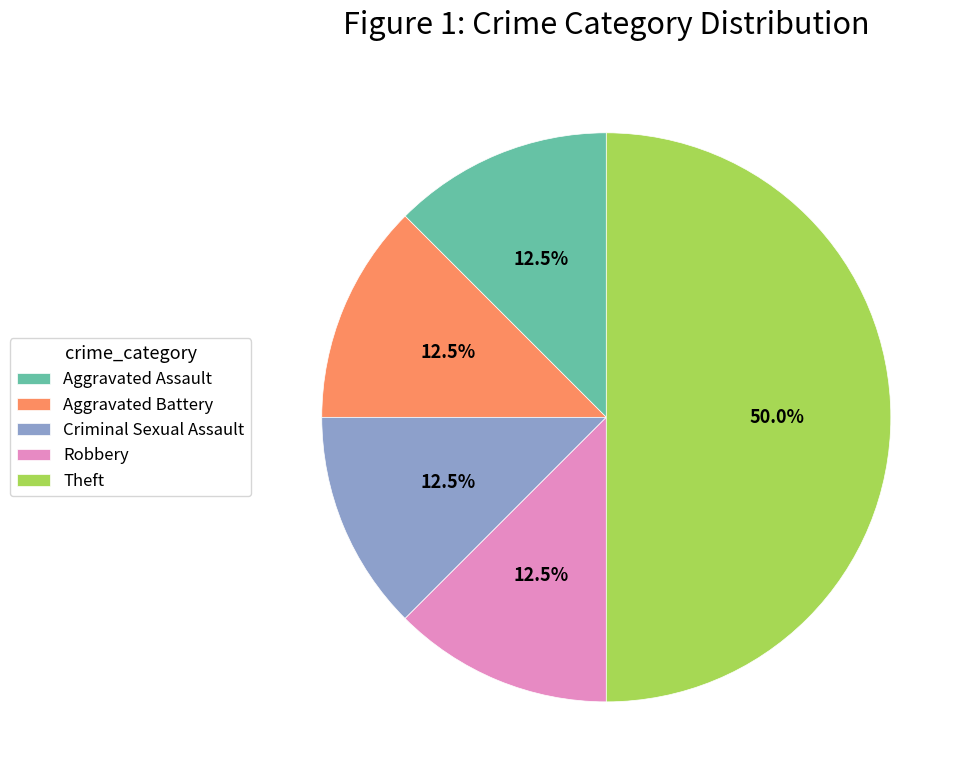

Does Robbery represent more than half of the total?

No